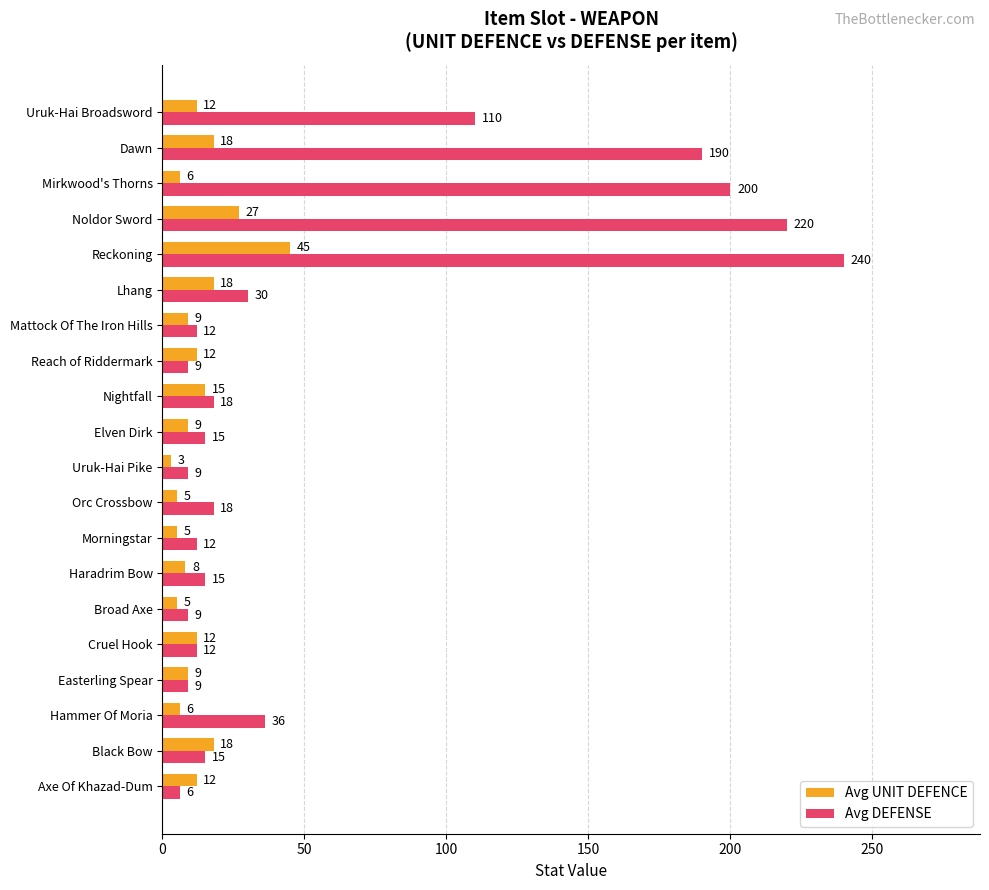

What is the sum of the Avg UNIT DEFENCE values at Mirkwood's Thorns and Hammer Of Moria?

12